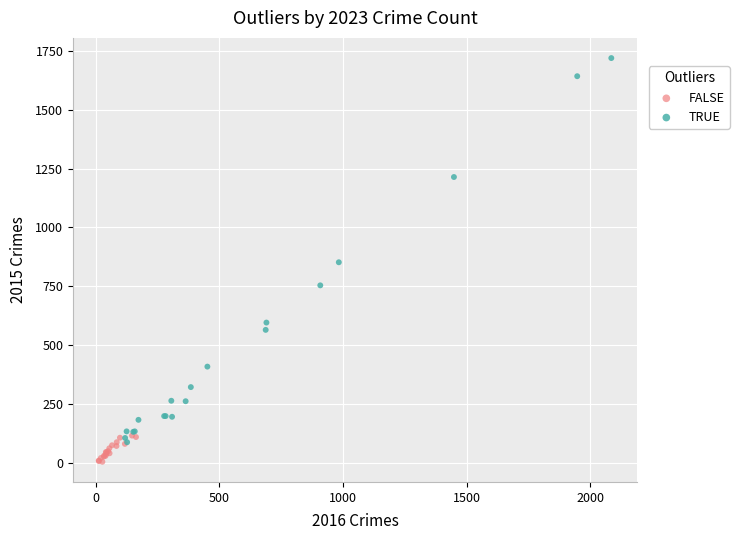

Which series contains the lowest Y value?

FALSE